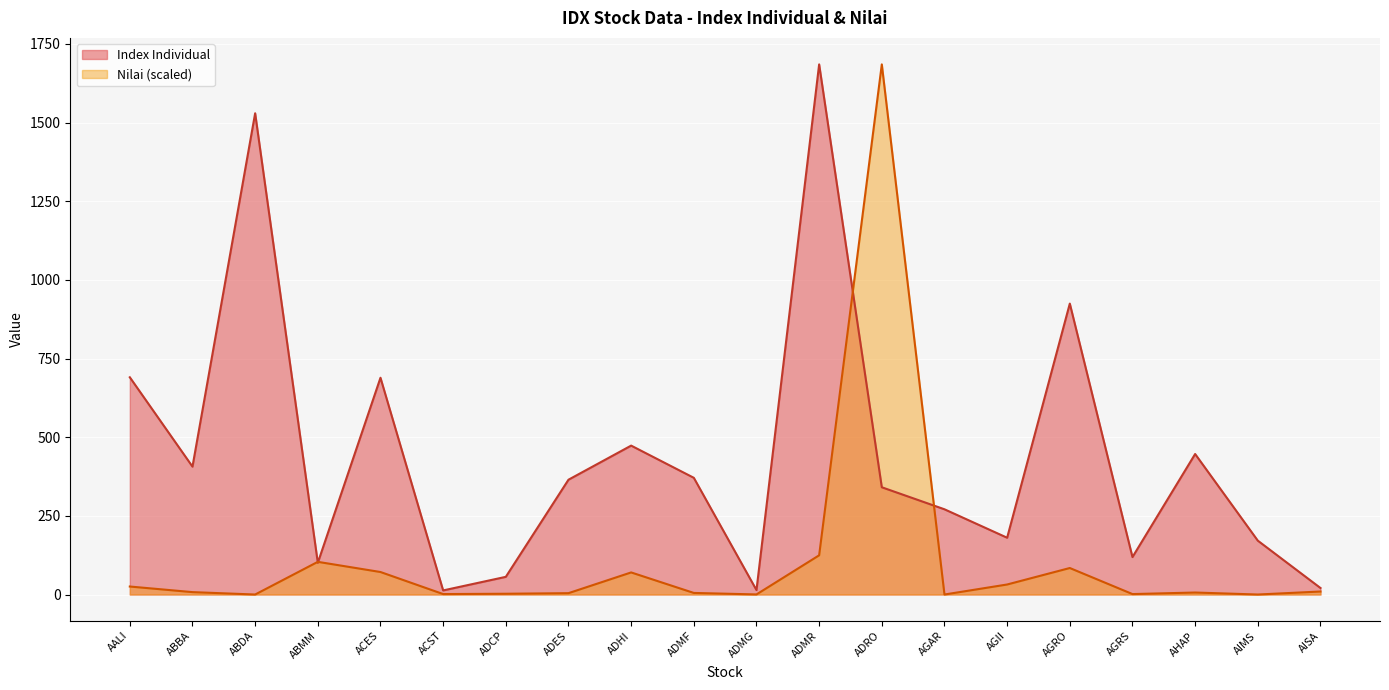

At which label is Nilai closest to 842?

ADMR